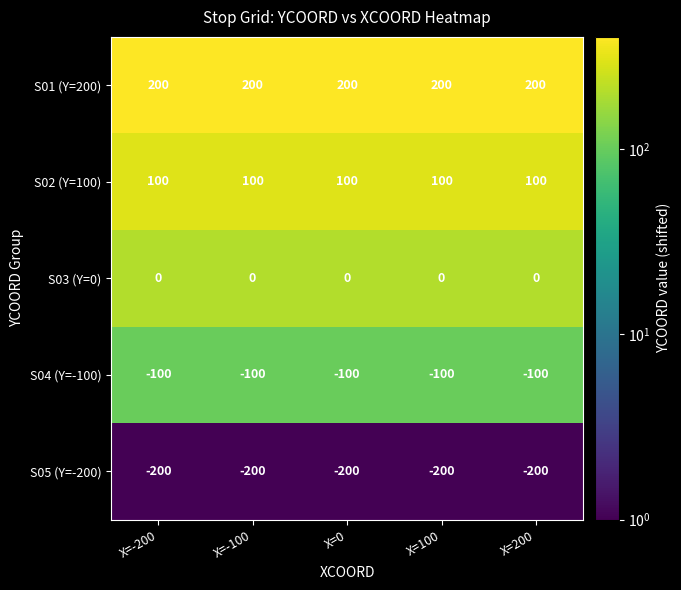

What is the sum of the S05 (Y=-200) values at X=200 and X=100?

-400